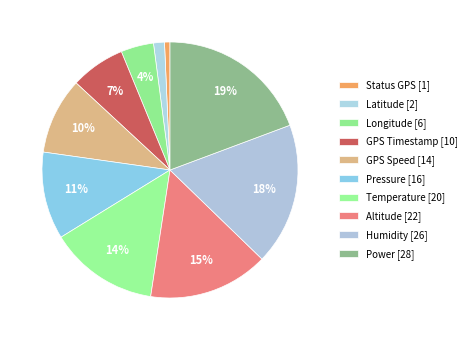

How many slices are in this pie chart?

10